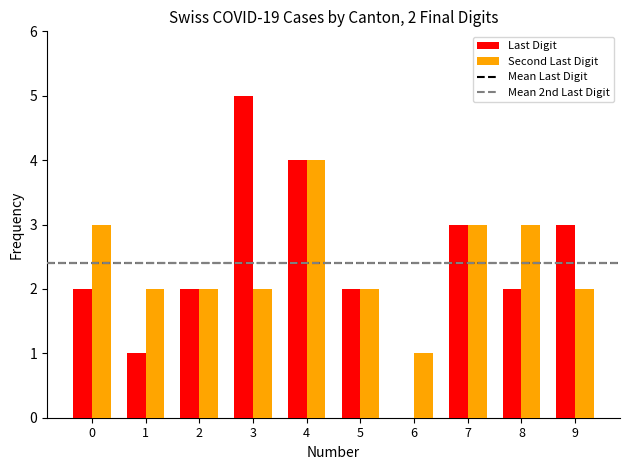

What is the difference between the Last Digit values at 7 and 2?

1